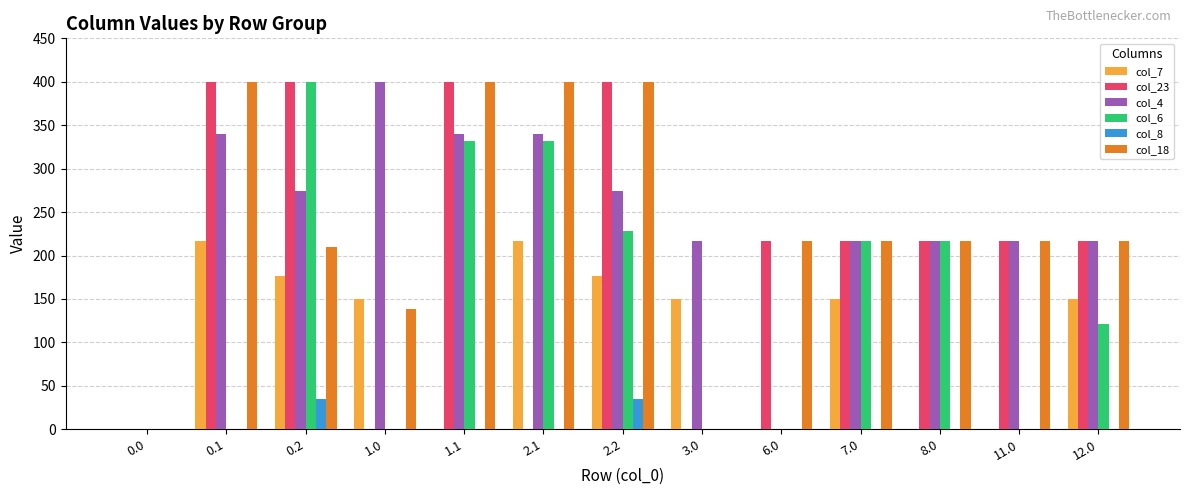

What is the total value across all series at 11.0?

651.0